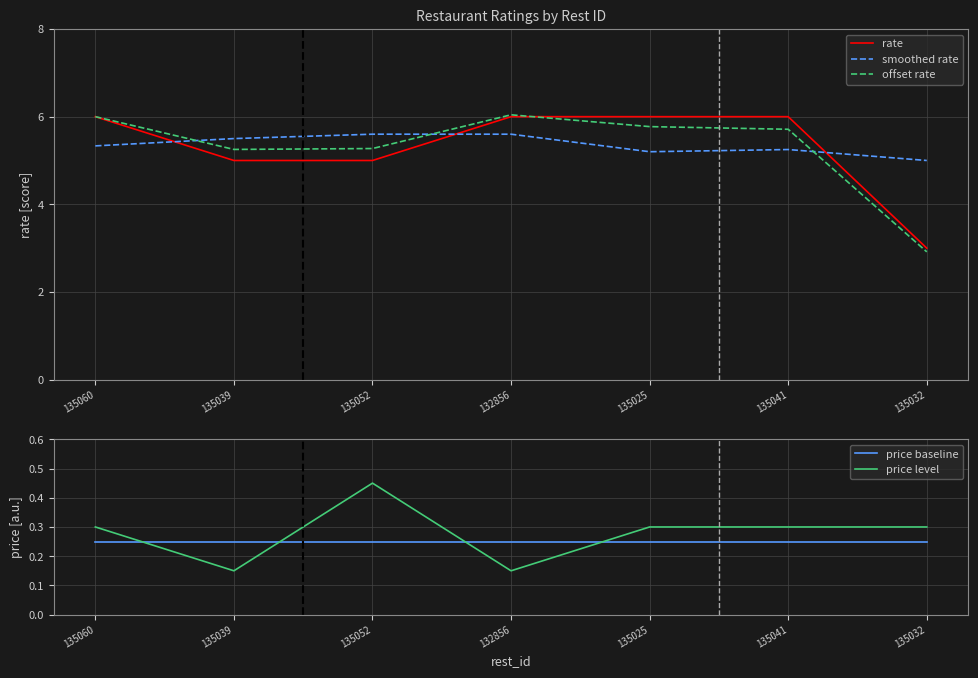

True or false: price level and rate intersect in this chart.

False